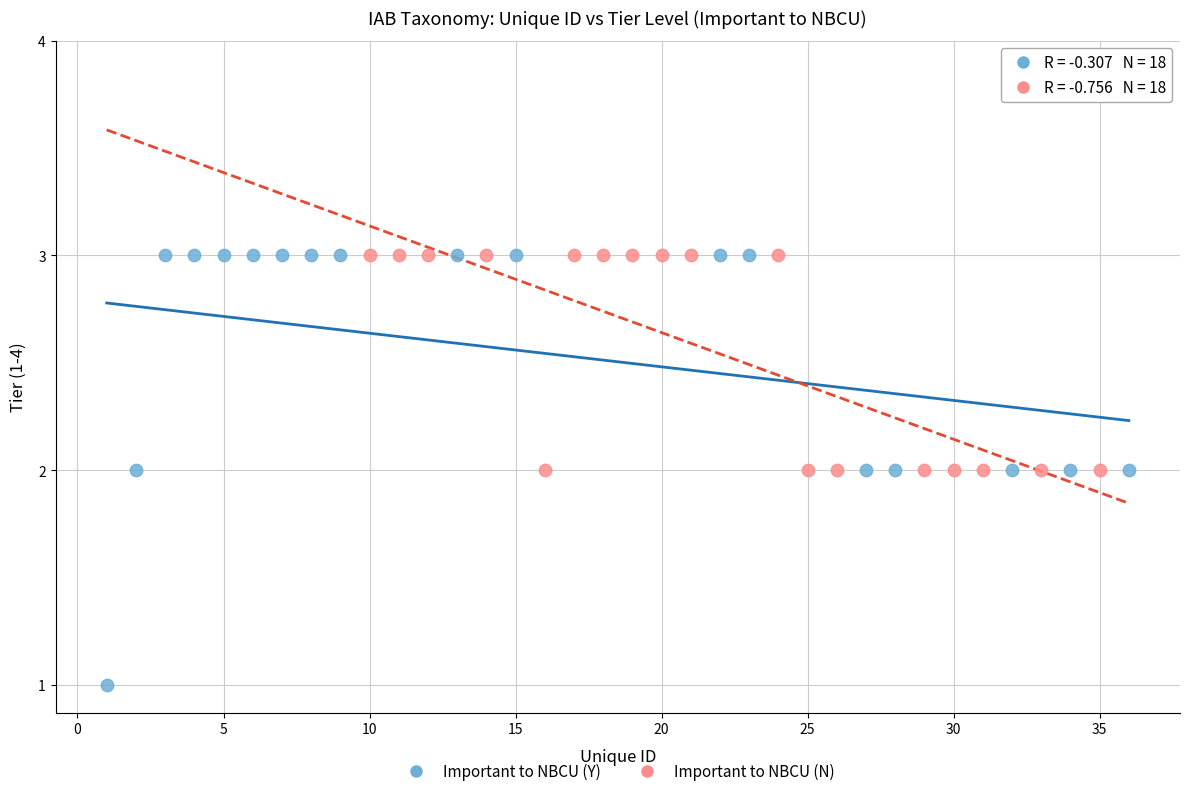

Which series reaches the minimum Y coordinate?

Important to NBCU (Y)